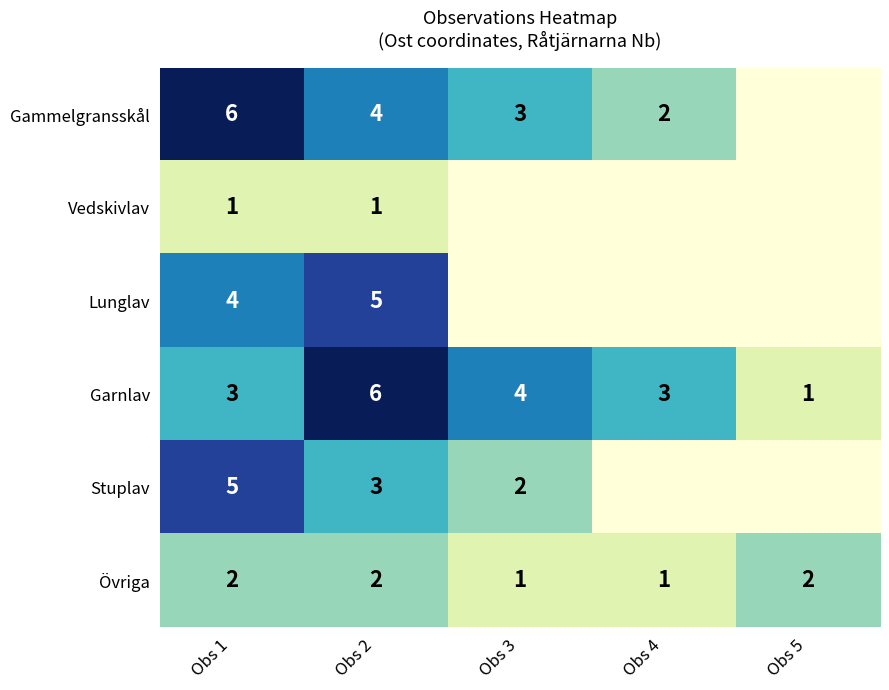

True or false: Stuplav has a value of 5 at Obs 1.

True